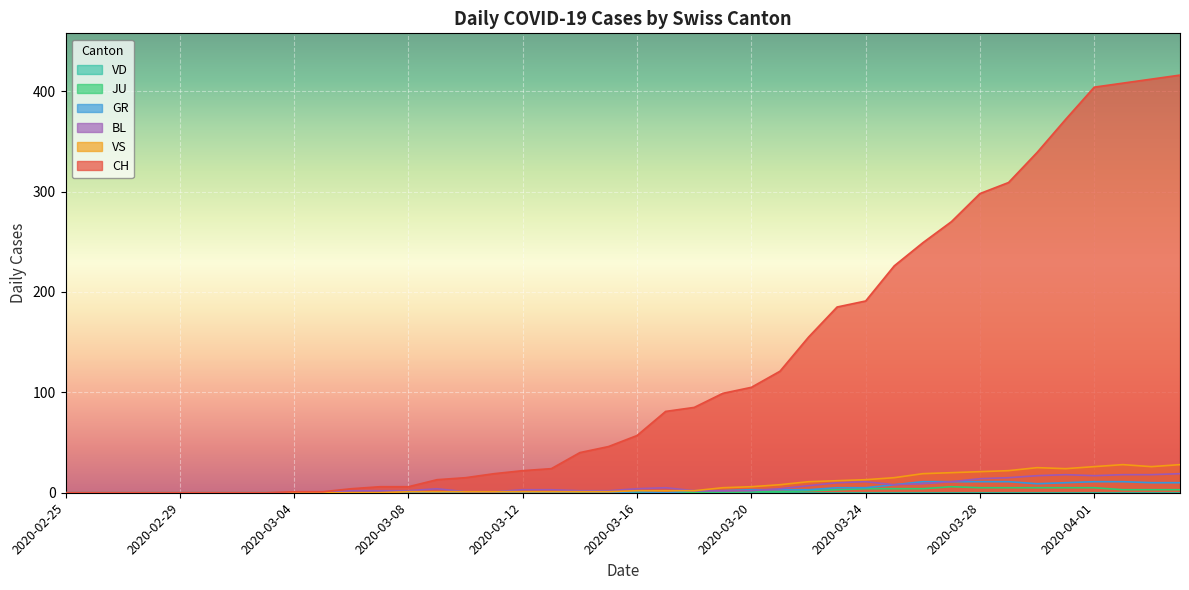

The value of BL at 2020-03-12 is 2. True or false?

False